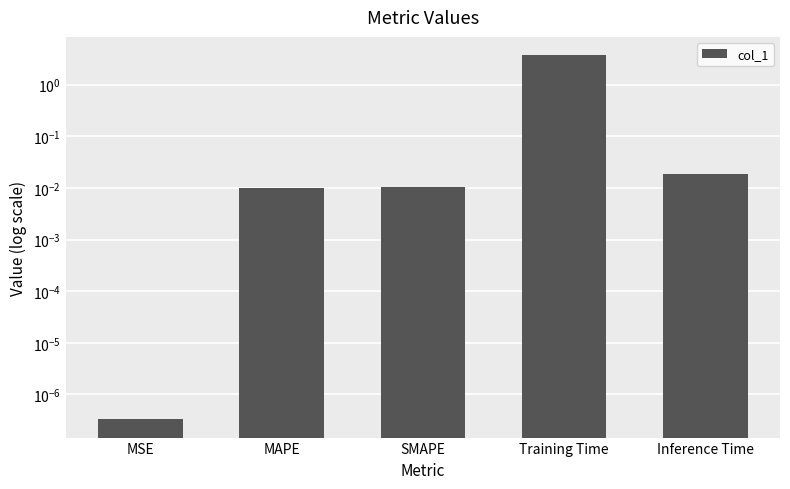

Does the chart contain stacked bars?

No